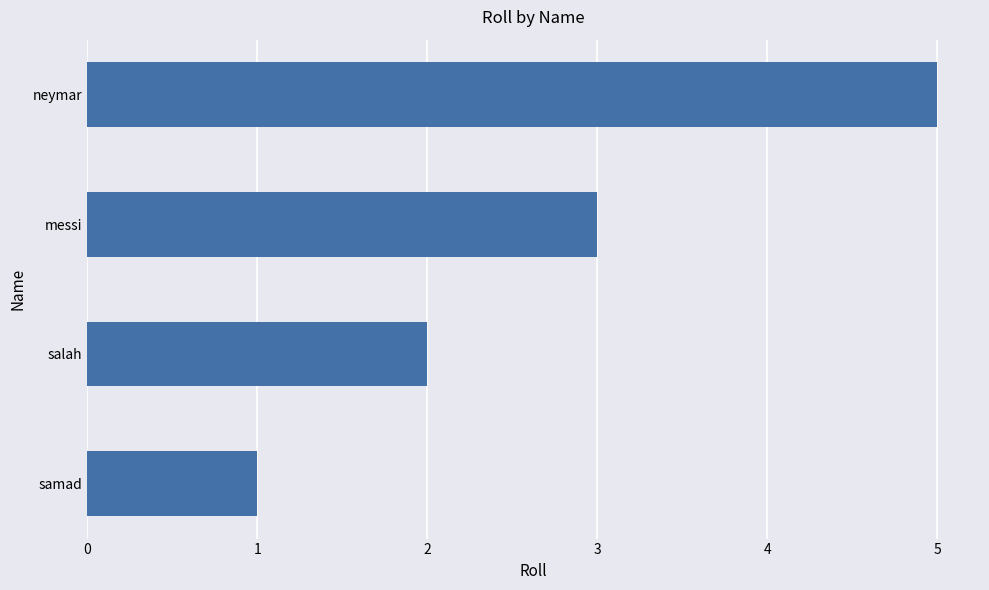

How many series are shown in this chart?

1